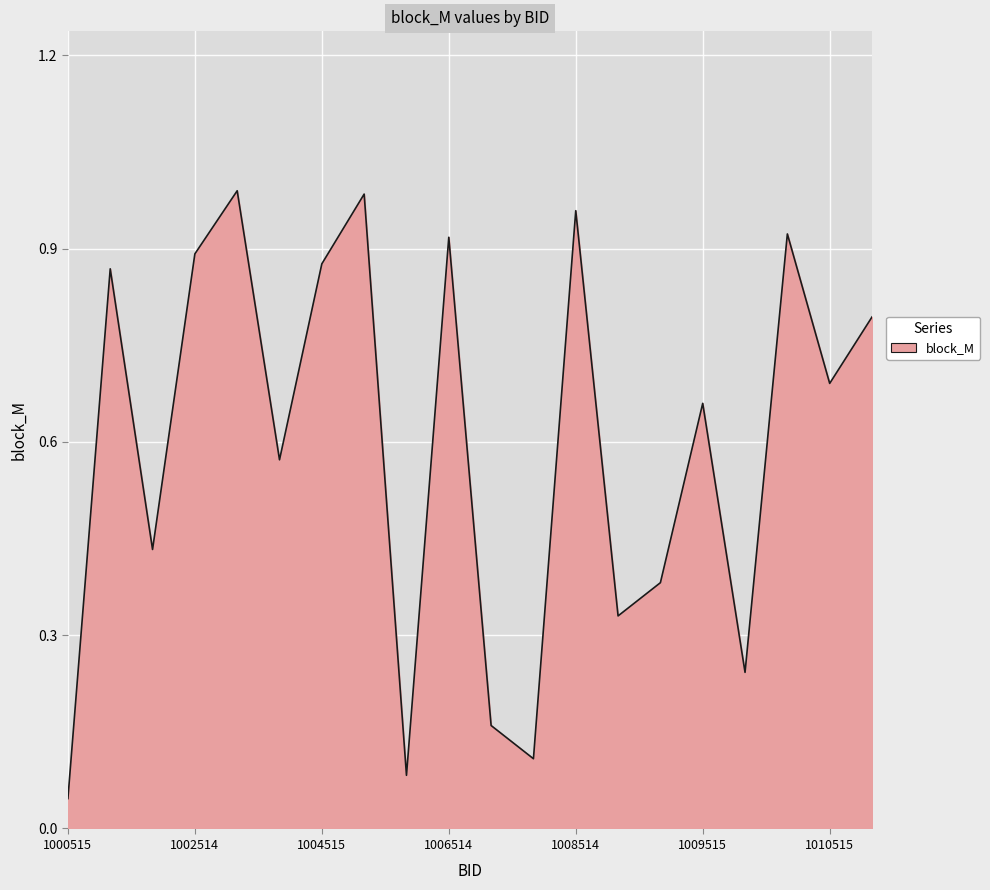

Reading left to right, extract all data points from this chart.

0.0	0.9	0.4	0.9	1.0	0.6	0.9	1.0	0.1	0.9	0.2	0.1	1.0	0.3	0.4	0.7	0.2	0.9	0.7	0.8